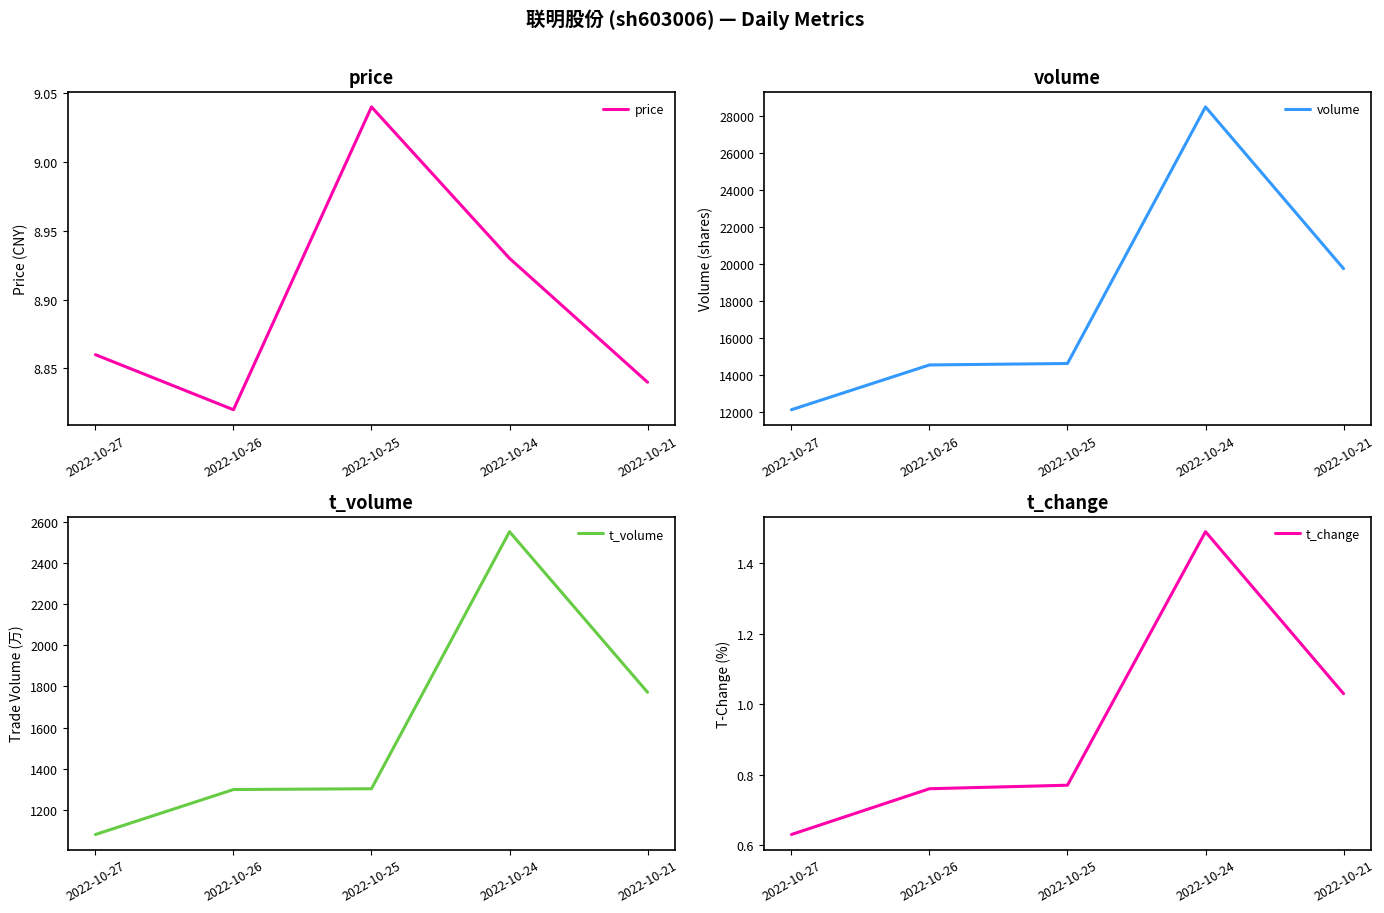

What is the value of the t_change point at the 3rd from the left?

0.8